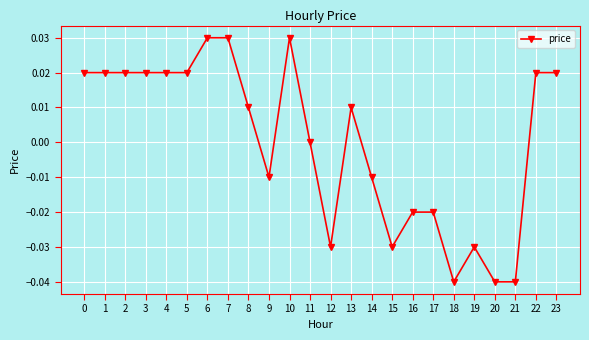

Is it true that the value at 7 is 0.0?

True